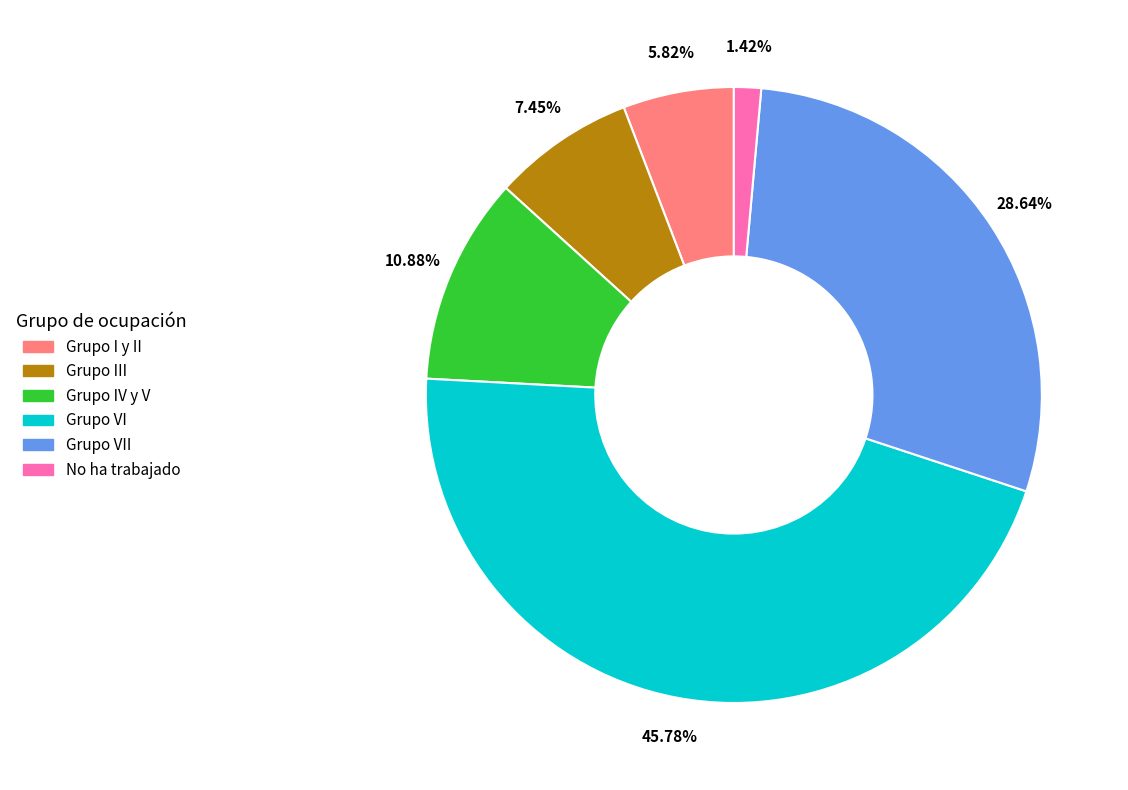

Is there a majority slice in this chart?

No